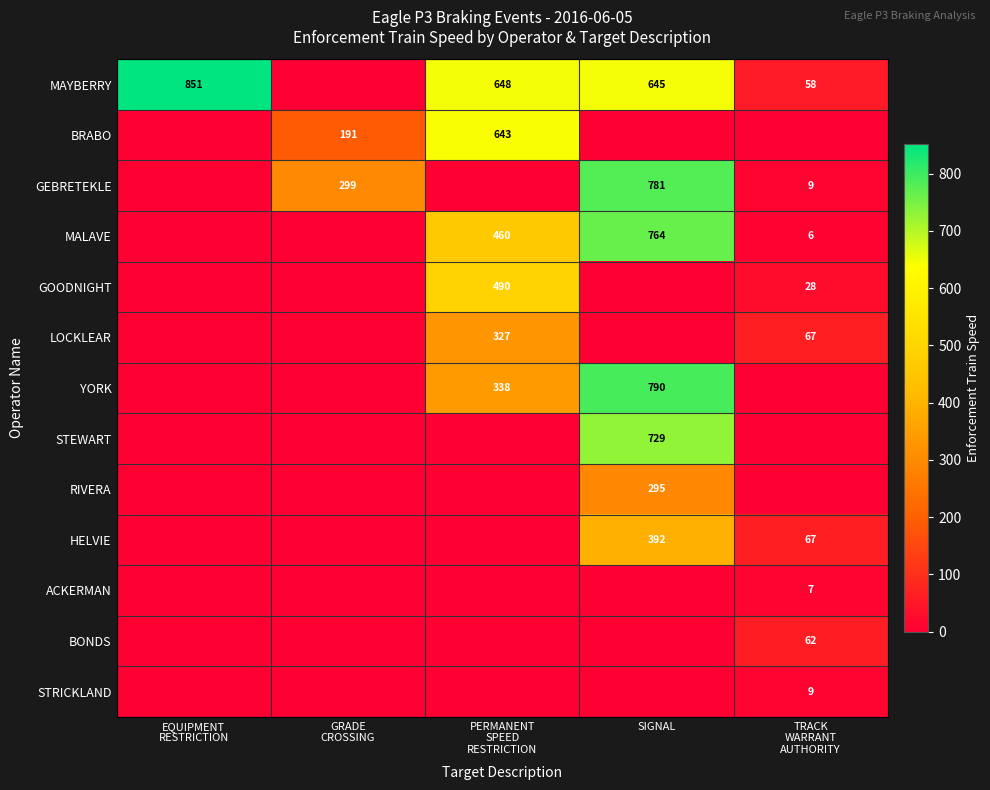

Count the number of data series in this chart.

13